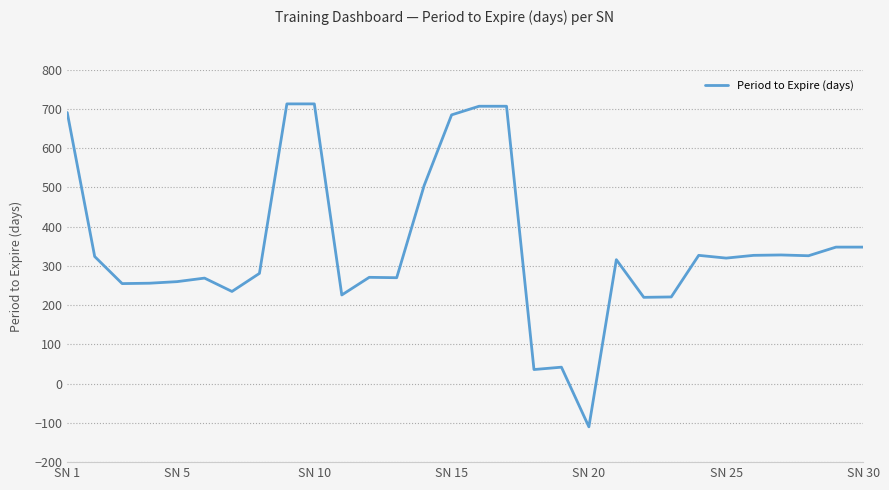

What is the smallest value displayed?

-110